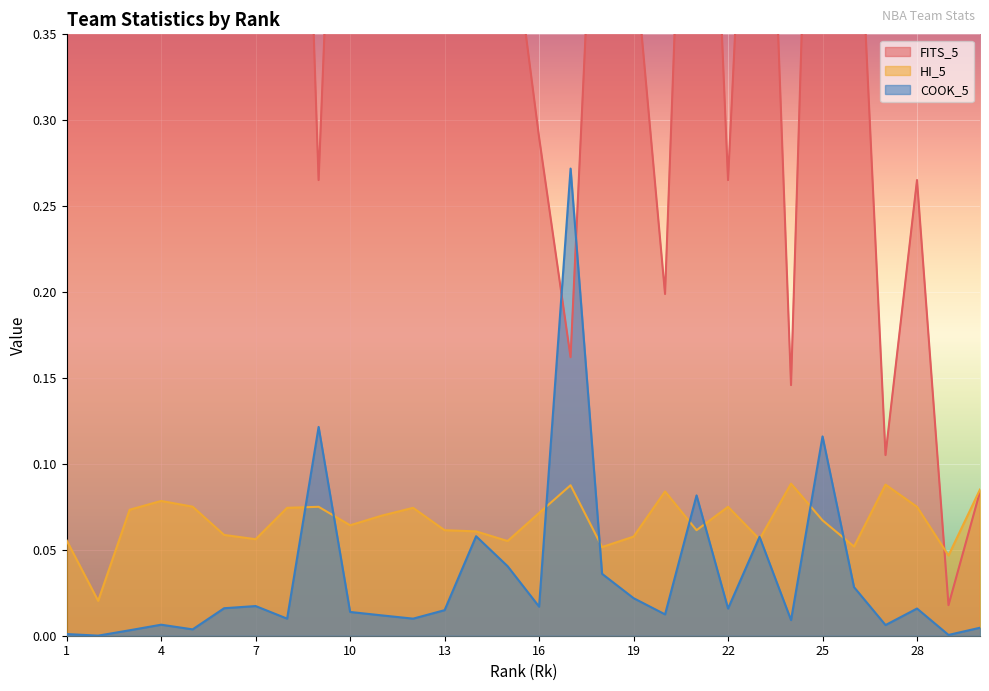

Rank the series by their maximum value, from highest to lowest.

FITS_5, COOK_5, HI_5